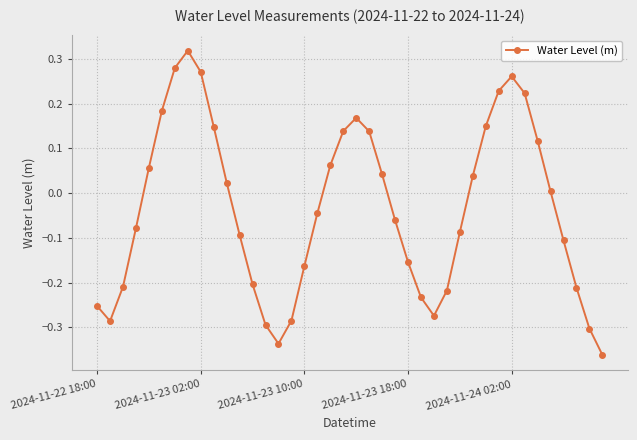

How many values exceed 0?

19